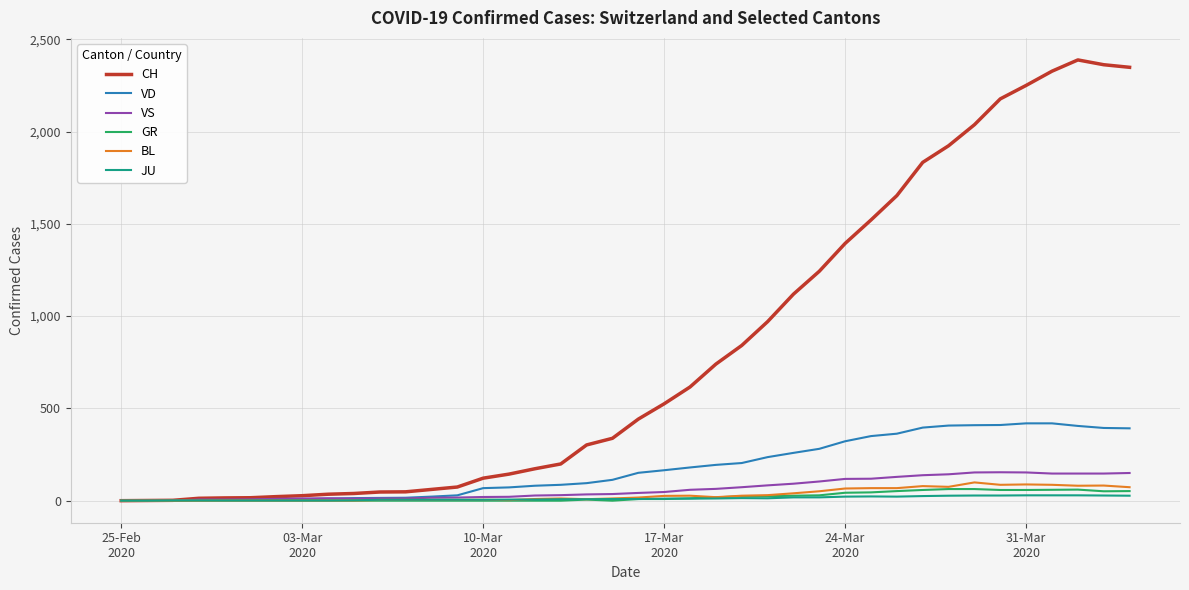

Which series has the widest spread of values?

CH